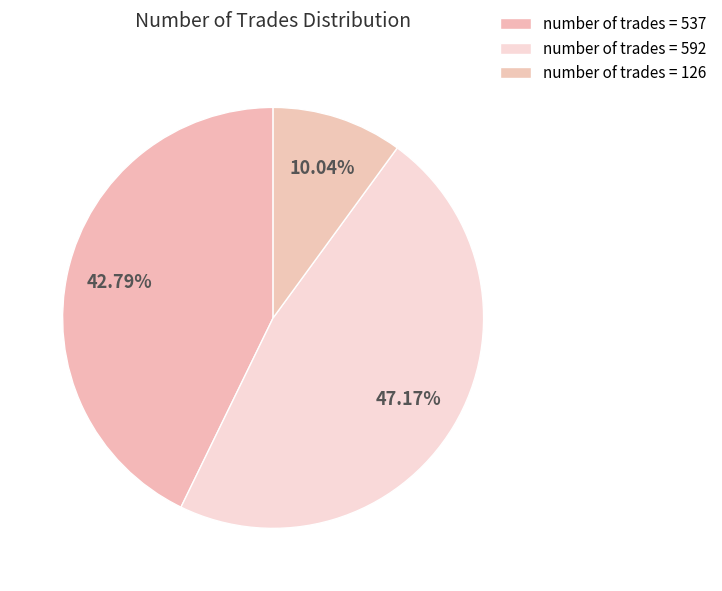

To the nearest percent, what is the difference between the largest and smallest slice percentages?

37%